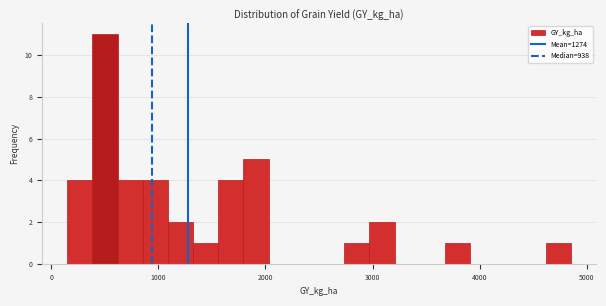

Around what value on the x-axis is the tallest bar? Give the approximate position of its centre, as read against the axis.

500